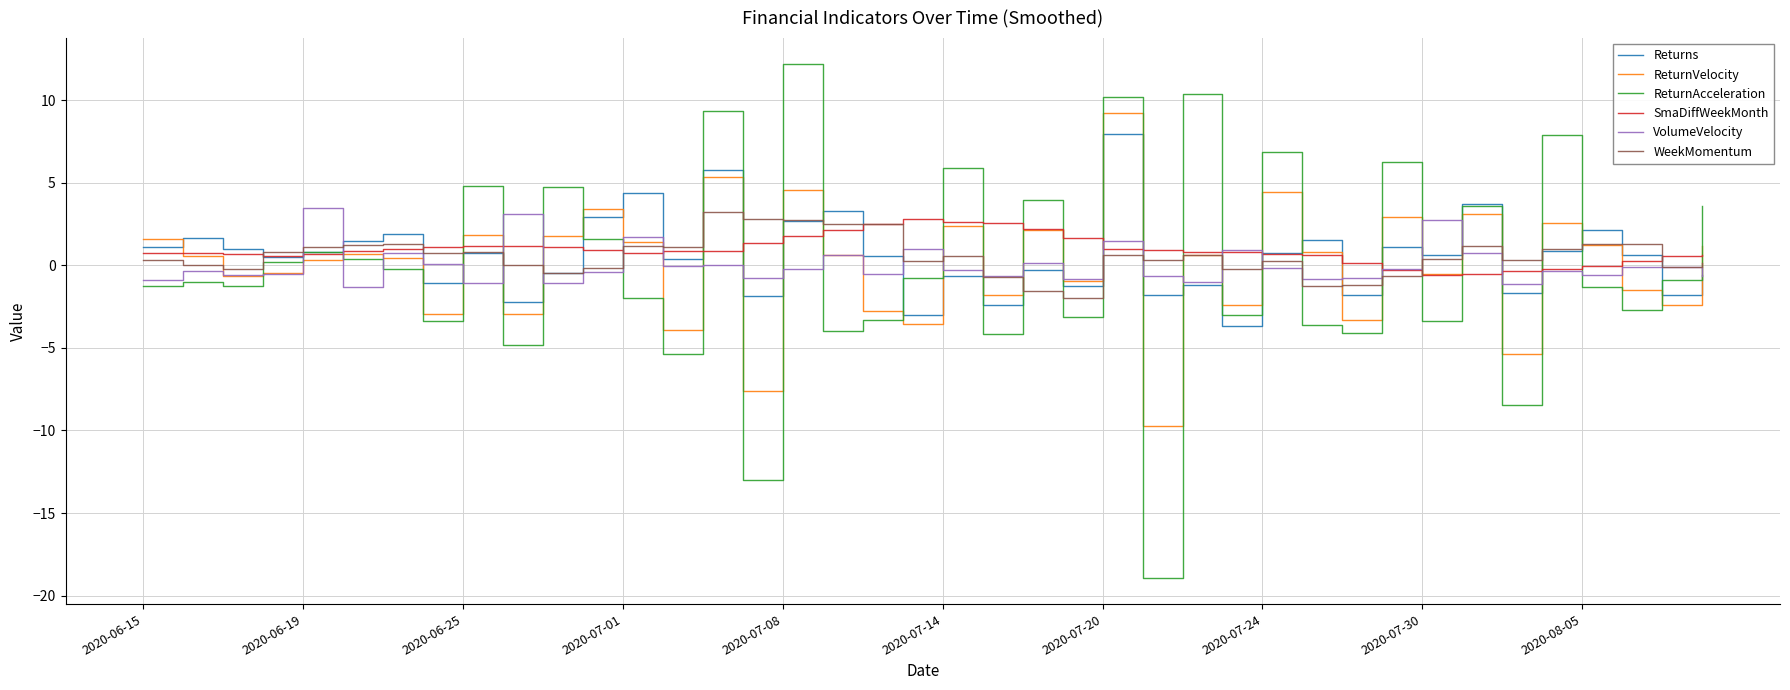

What is the highest value of the Returns series?

7.9